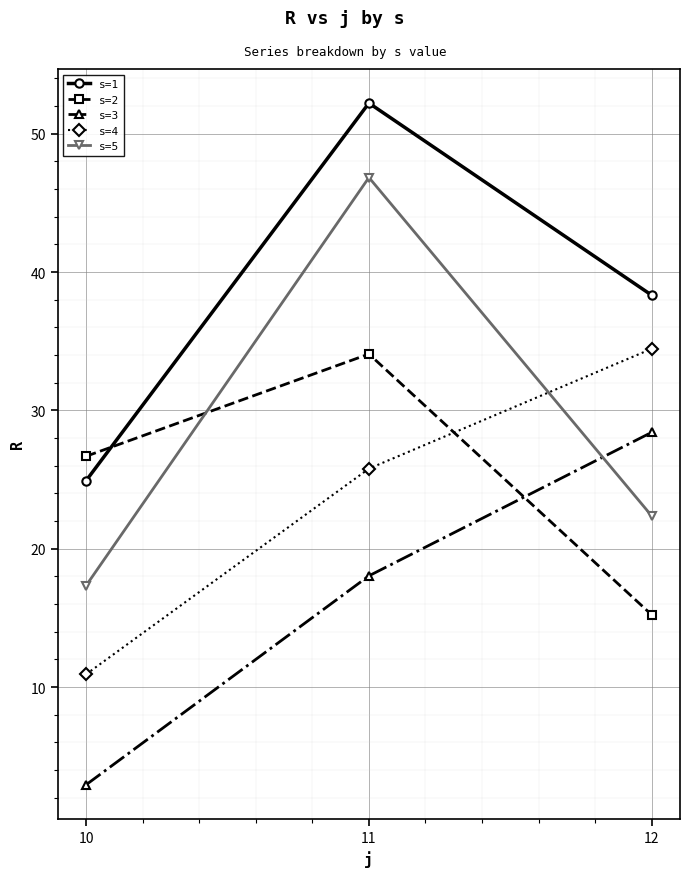

Reading left to right, extract all data points from this chart.

s=1: 24.9	52.2	38.3
s=2: 26.7	34.1	15.2
s=3: 2.9	18.0	28.4
s=4: 10.9	25.8	34.5
s=5: 17.3	46.8	22.4